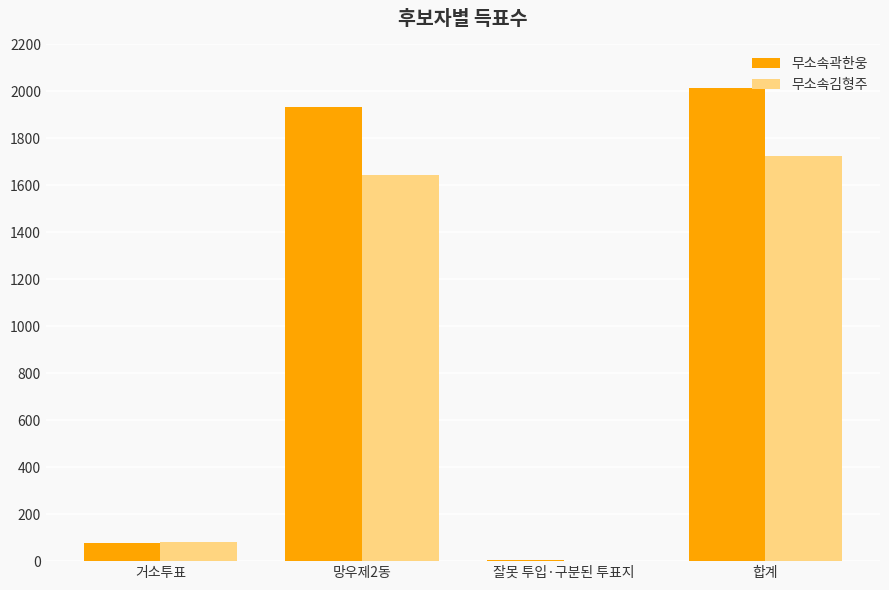

Are the bars grouped side by side (vs. stacked)?

Yes